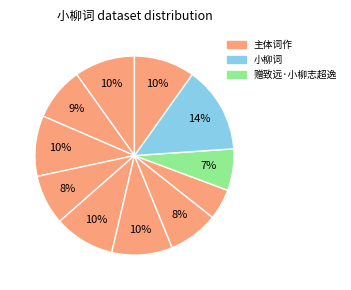

To the nearest percent, what is the average slice percentage?

9%